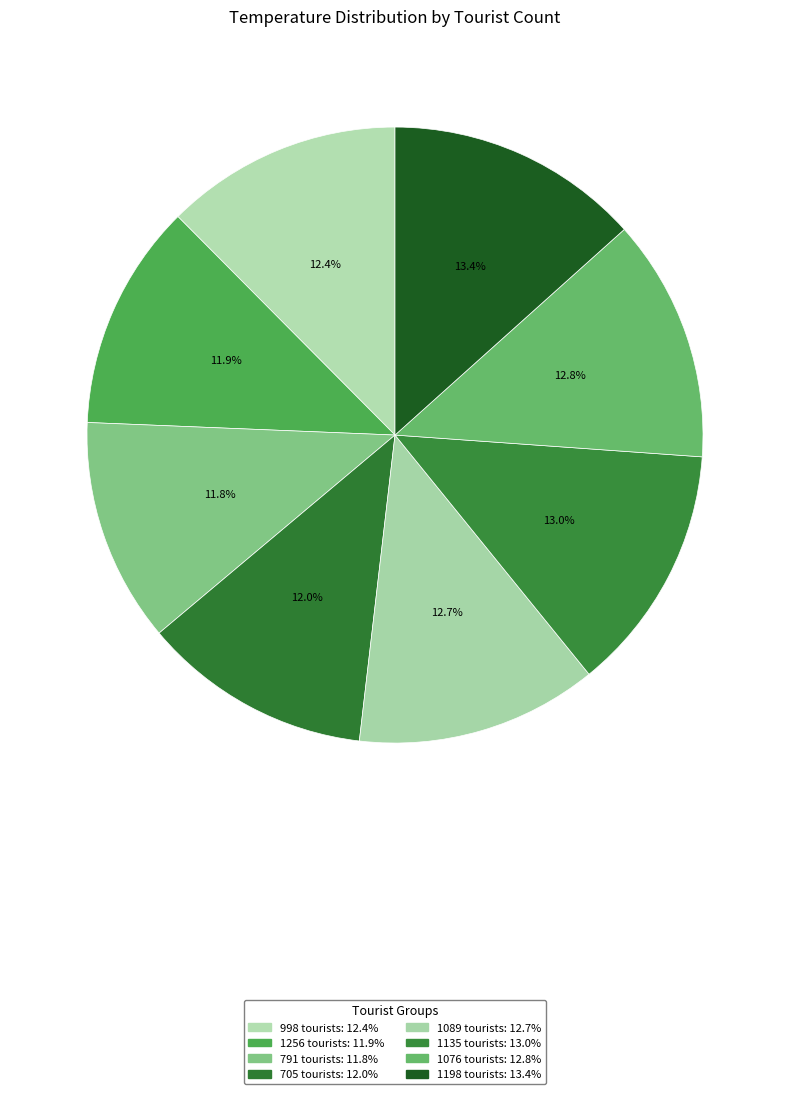

True or false: 791 accounts for 20% of the total.

False